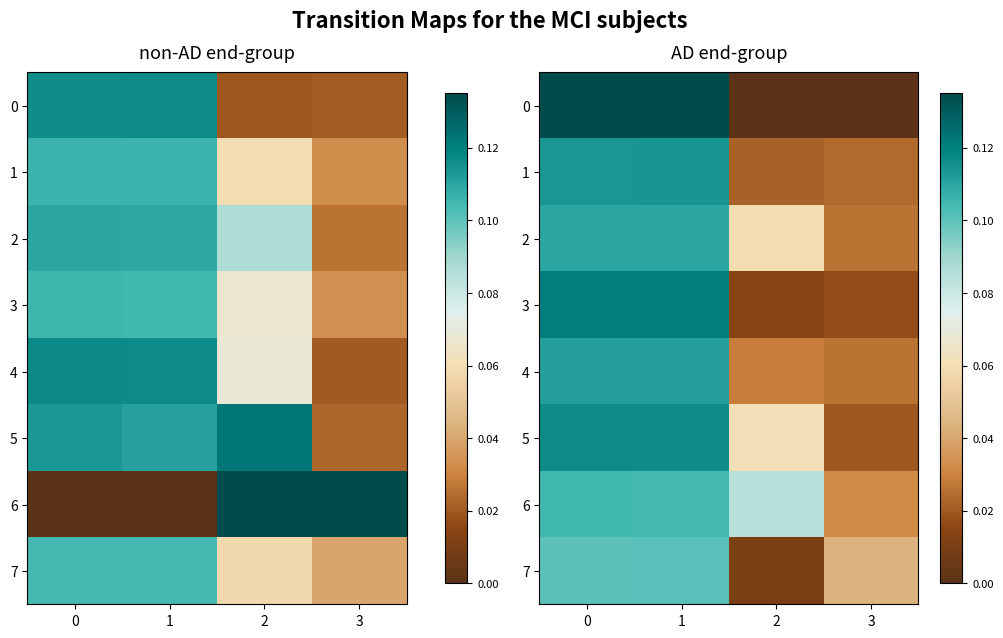

How many series are shown in this chart?

8